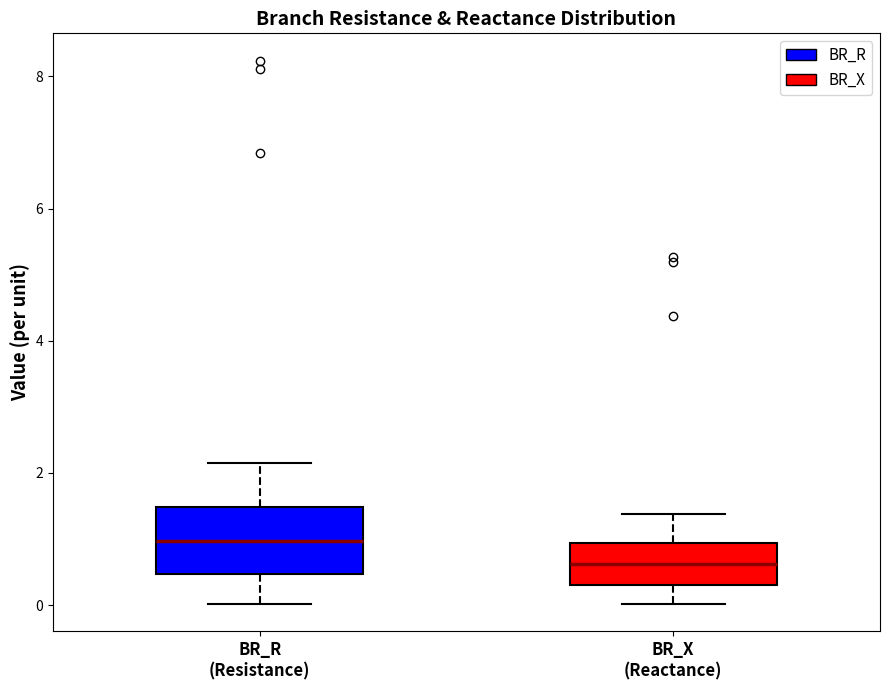

Which box is the tallest, from its lower edge to its upper edge?

BR_R (Resistance)